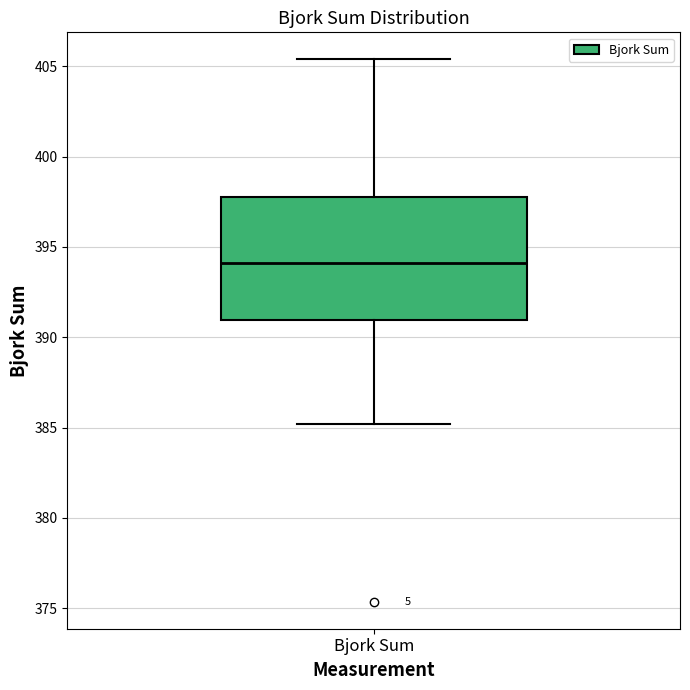

Where does the lower whisker of the box for Bjork Sum end on the y-axis? The values are not printed on the chart, so give them approximately, as read against the axis.

385.0